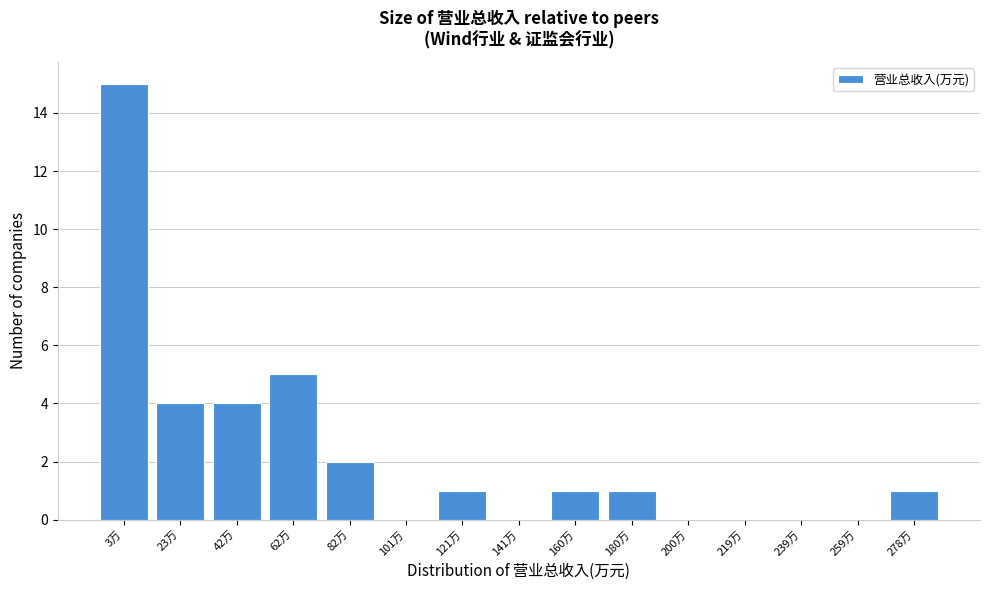

Reading left to right, what are all the values shown in this chart?

3万=15	23万=4	42万=4	62万=5	82万=2	101万=0	121万=1	141万=0	160万=1	180万=1	200万=0	219万=0	239万=0	259万=0	278万=1